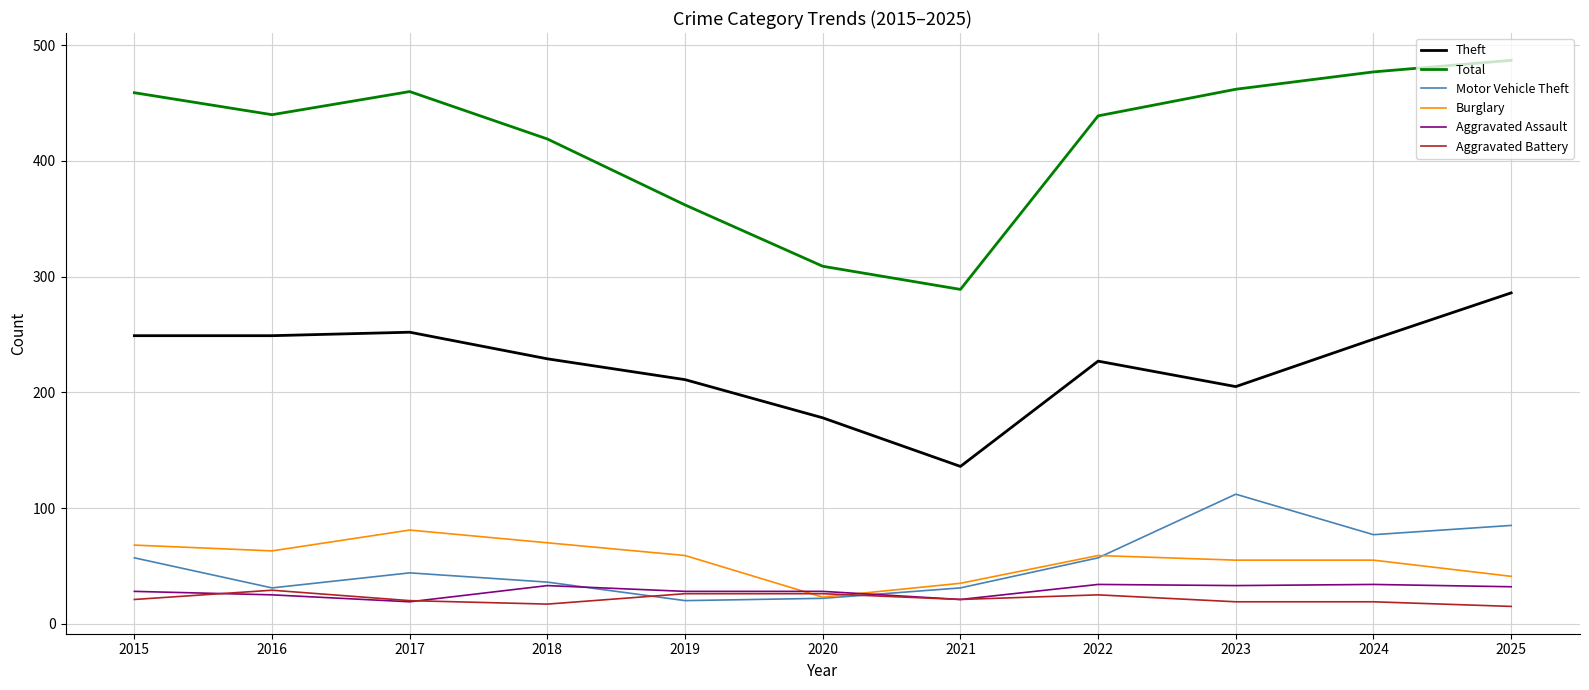

At how many categories does at least one series exceed 125?

11